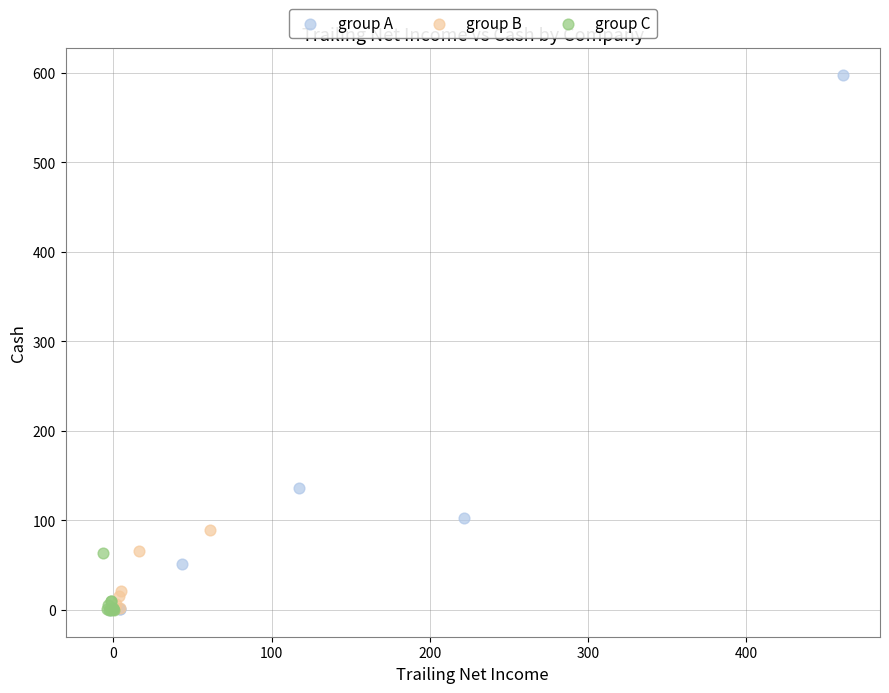

Which series contains the highest Y value?

group A